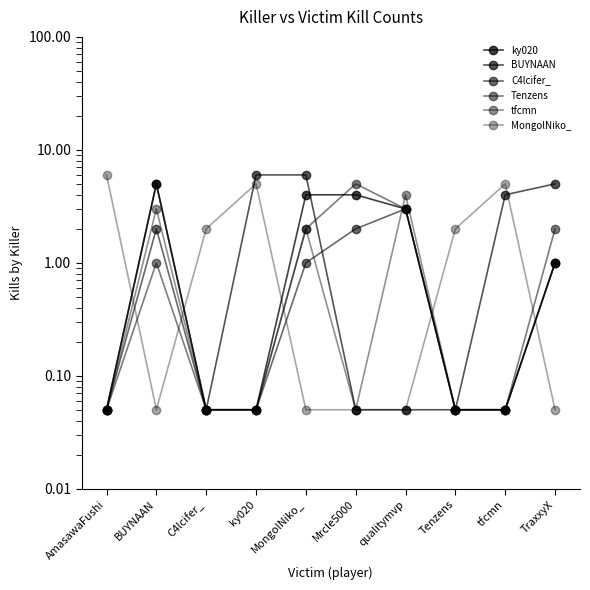

Which label corresponds to the largest value in the chart?

ky020